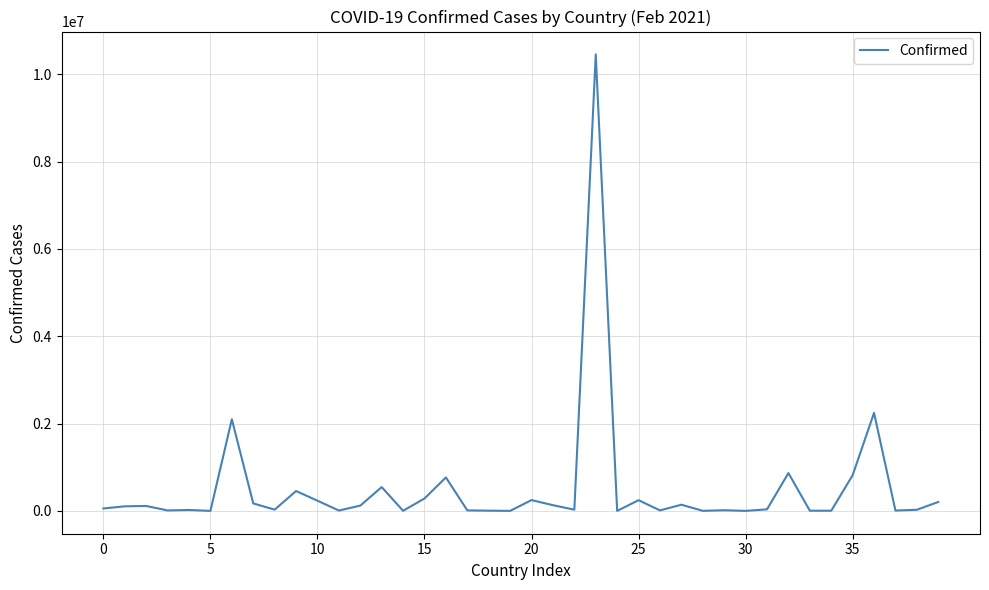

Does the chart have visible grid lines?

Yes